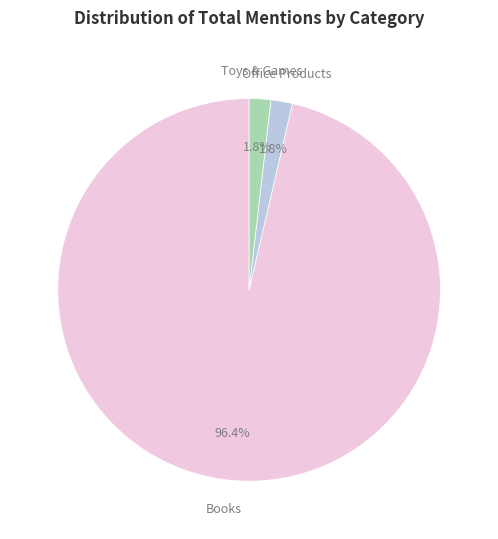

Is there any slice that represents more than half of the pie?

Yes